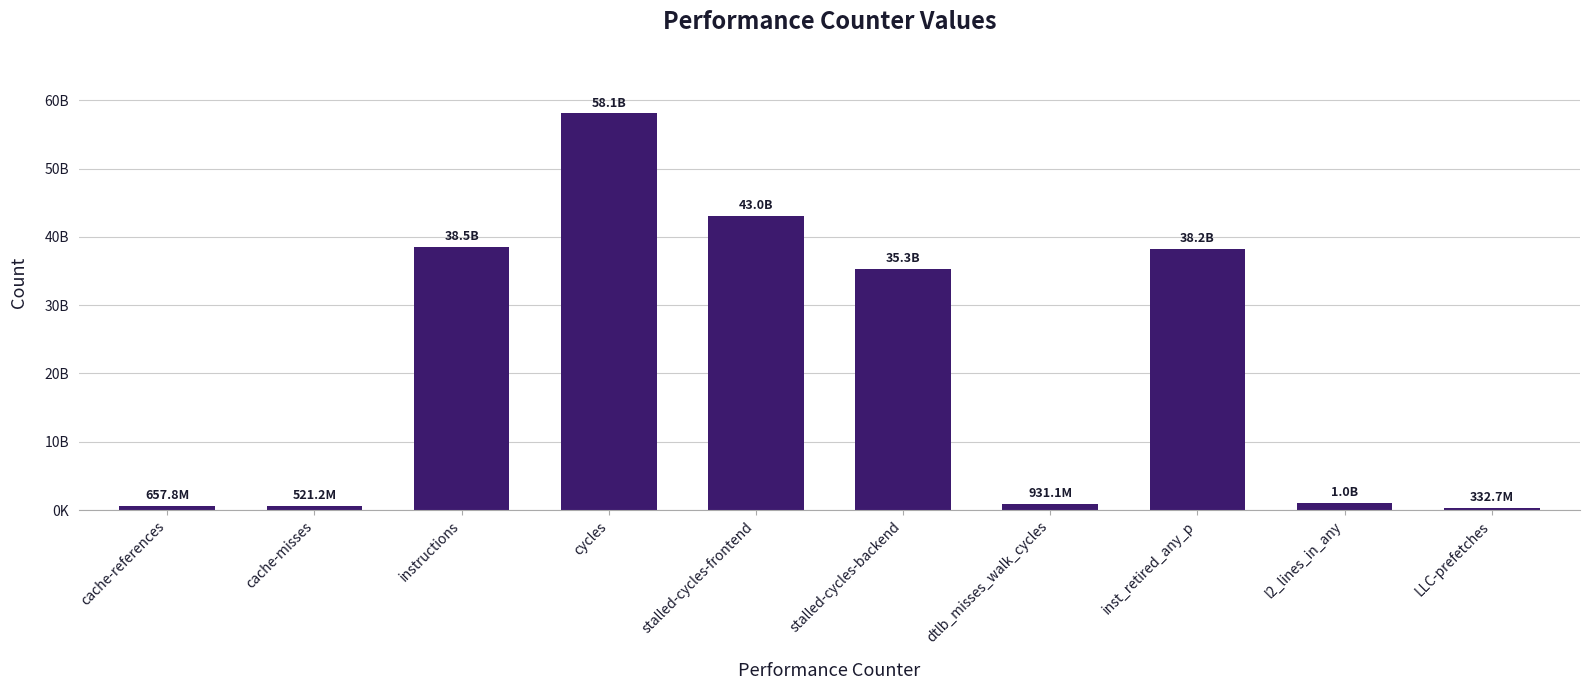

Which label corresponds to the largest value in the chart?

cycles